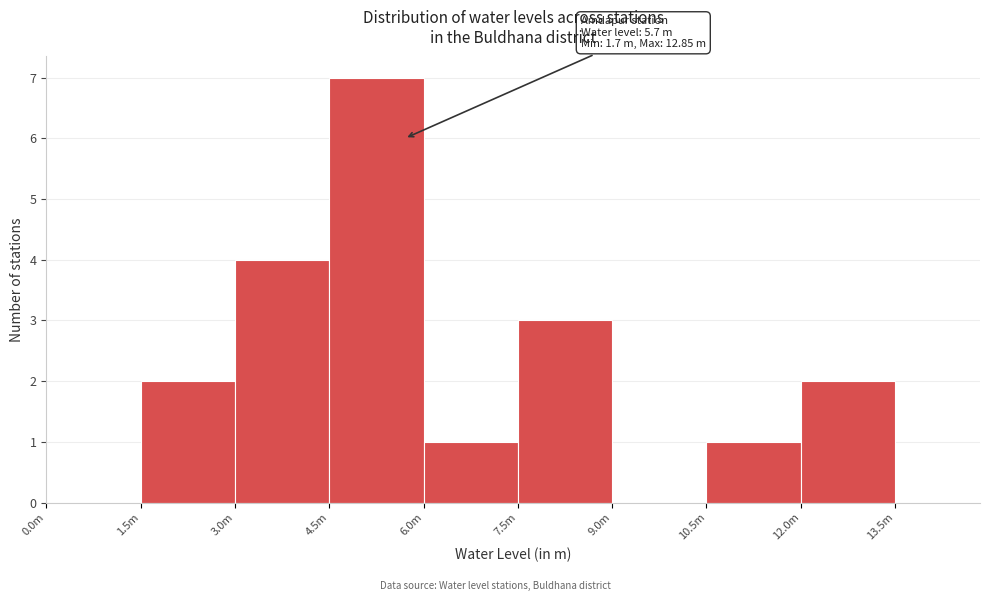

Reading left to right, extract all data points from this chart.

0.0m=0	1.5m=2	3.0m=4	4.5m=7	6.0m=1	7.5m=3	9.0m=0	10.5m=1	12.0m=2